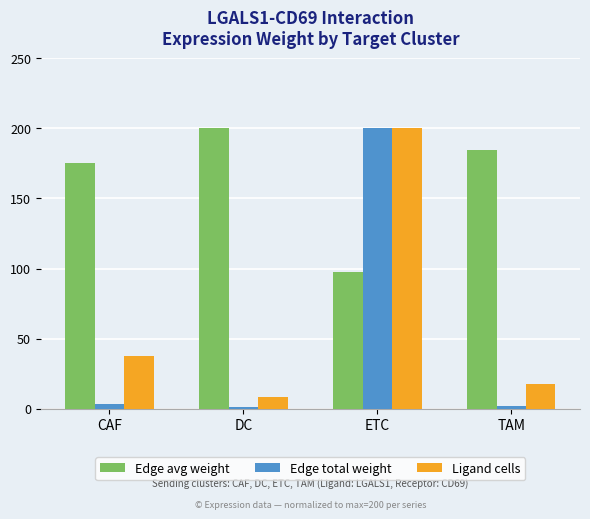

At which label does Edge avg weight first exceed 184?

DC